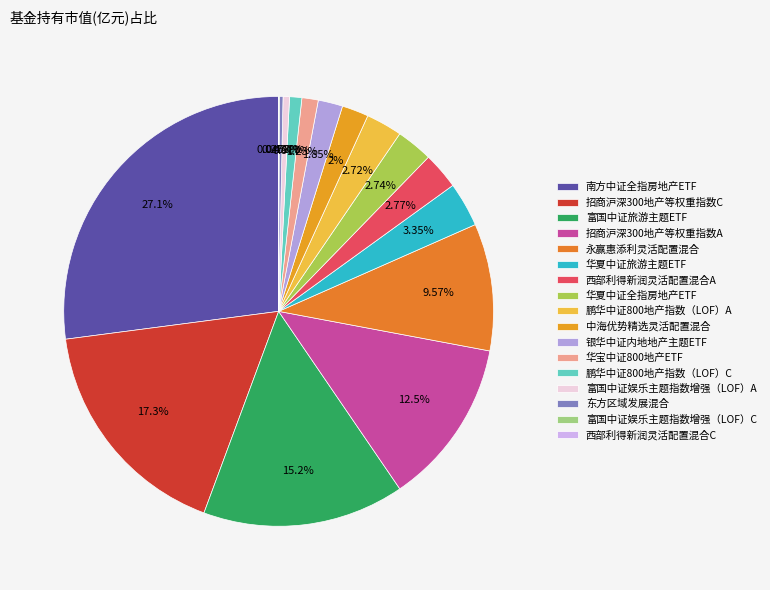

Is it true that 鹏华中证800地产指数（LOF）A is 3% of the pie?

True